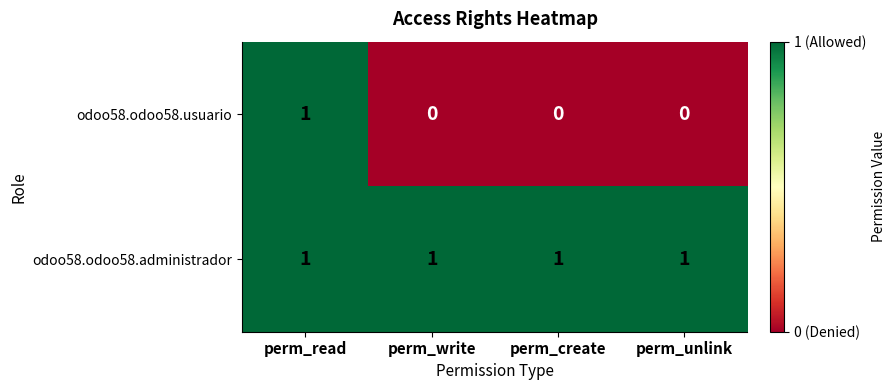

Which series changed the most between perm_read and perm_unlink?

odoo58.odoo58.usuario